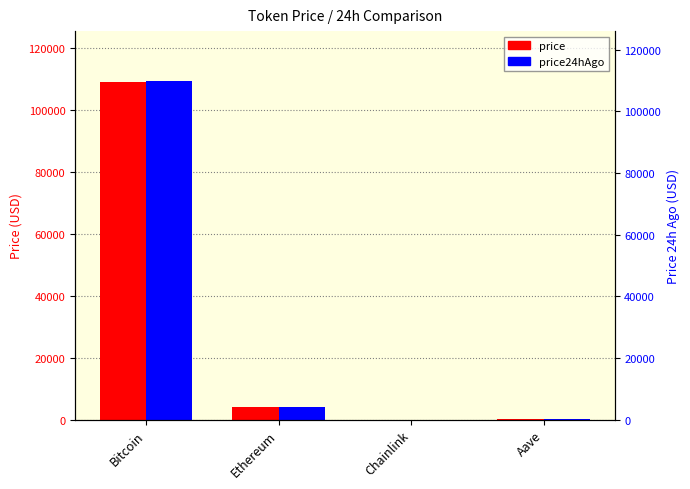

Between Bitcoin and Ethereum, which series saw the biggest shift?

price24hAgo